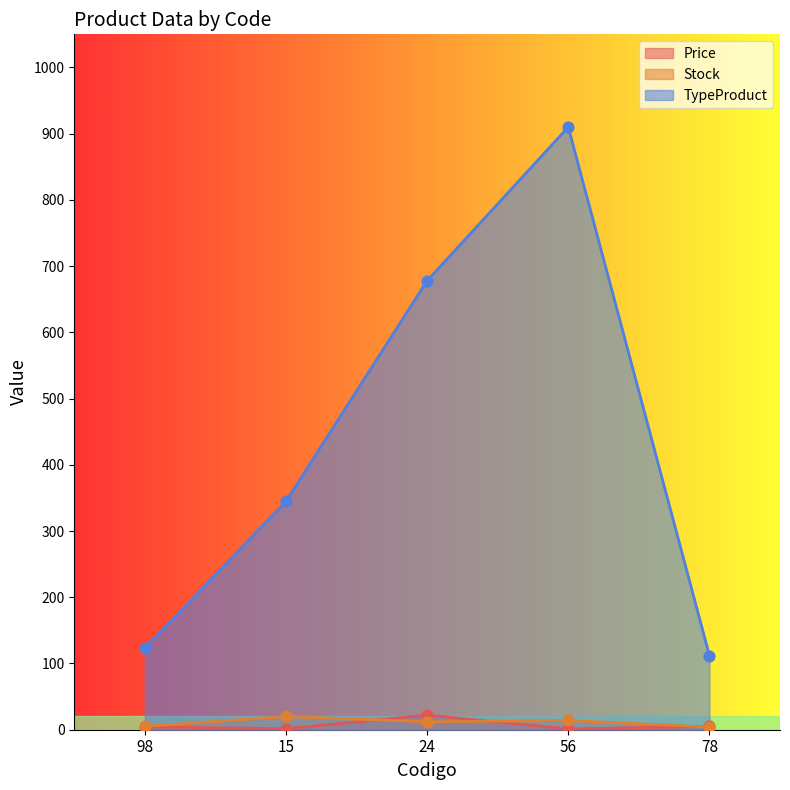

At which category is the sum across all series the highest?

56